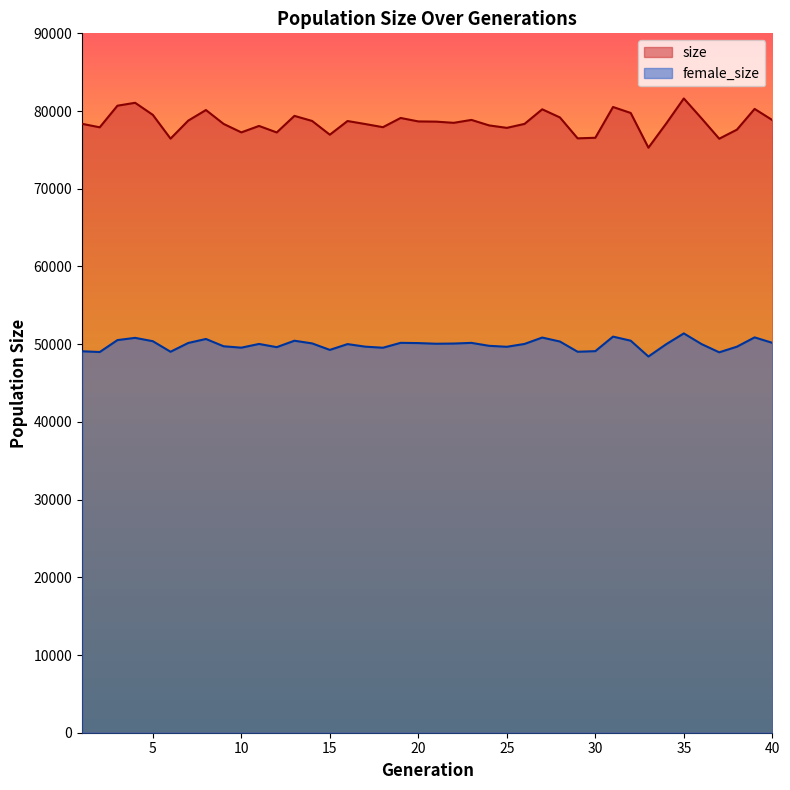

What is the spread (max minus min) of values at 7?

28613